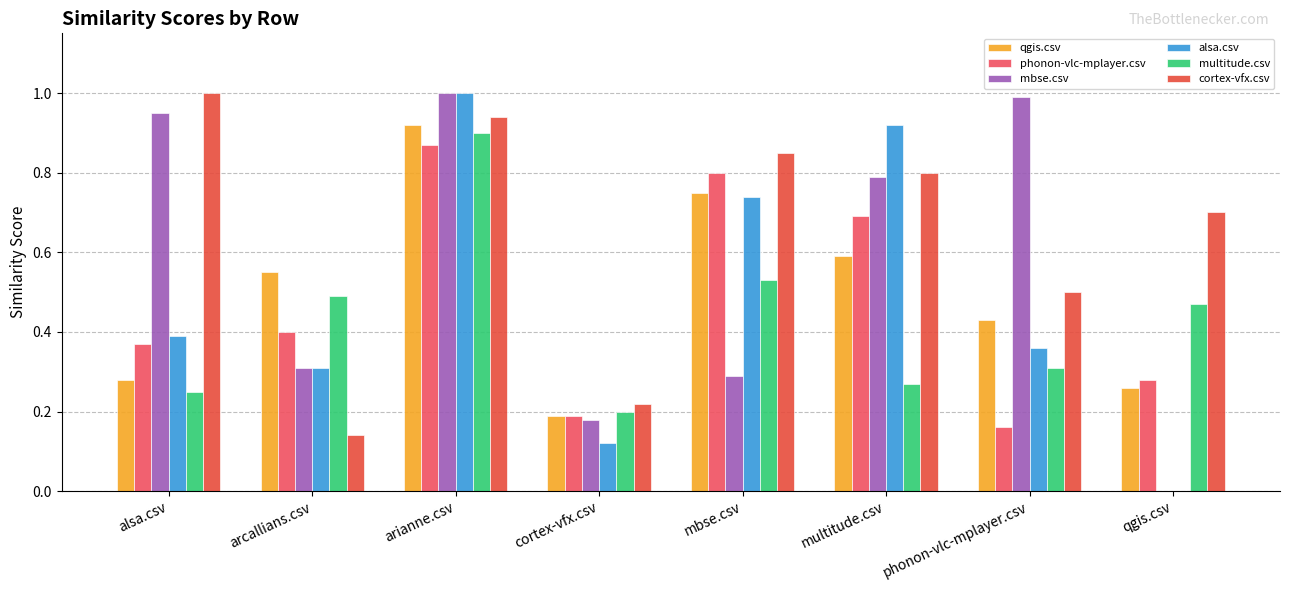

What is the label of the 7th bar from the left?

phonon-vlc-mplayer.csv